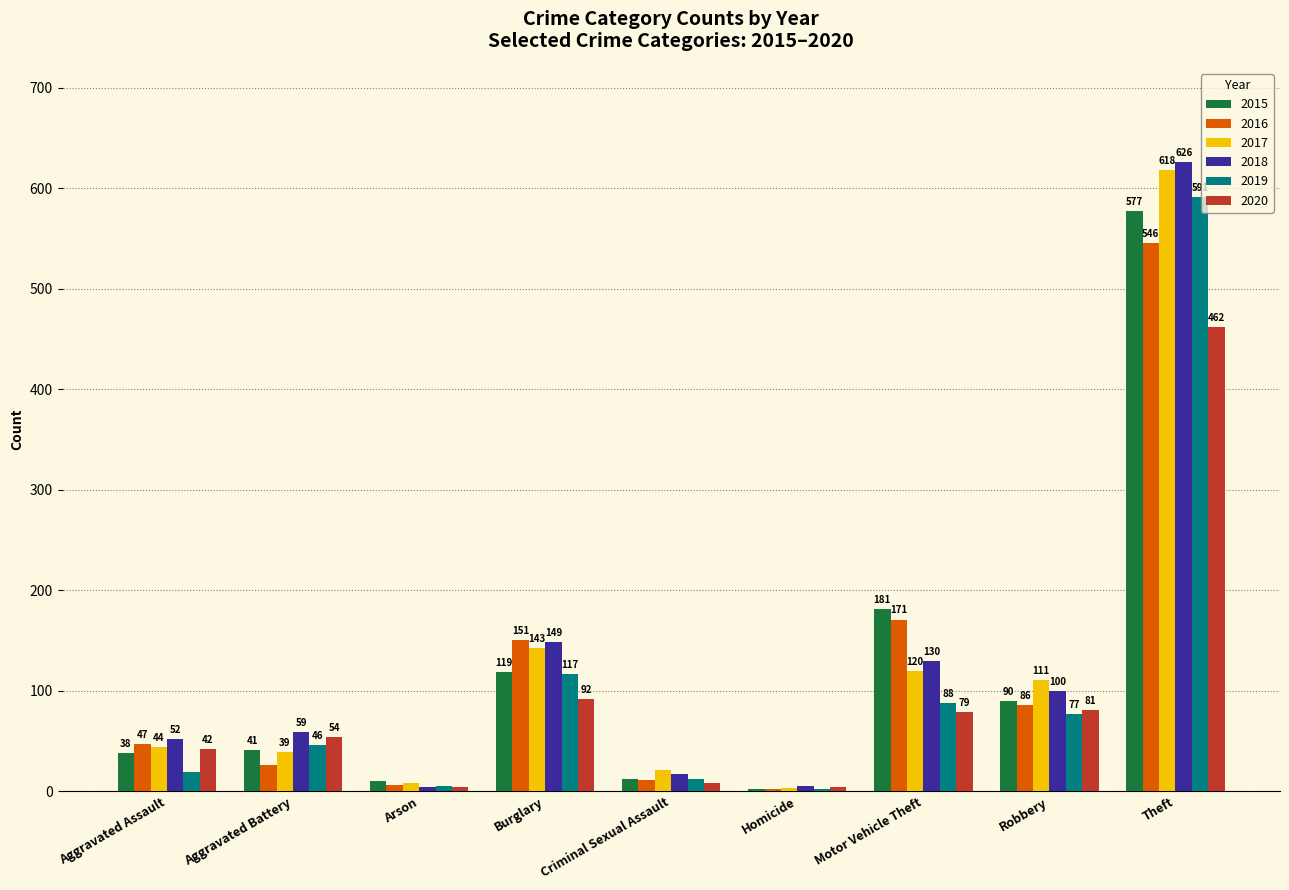

How many groups of bars are there?

9